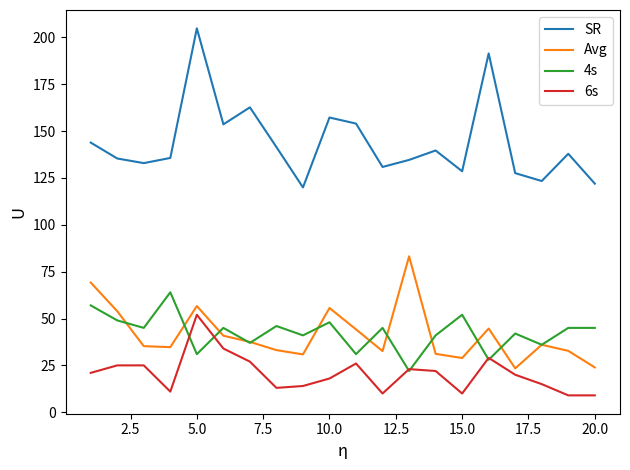

What is the difference between the maximum and second lowest values in the 6s series?

43.0